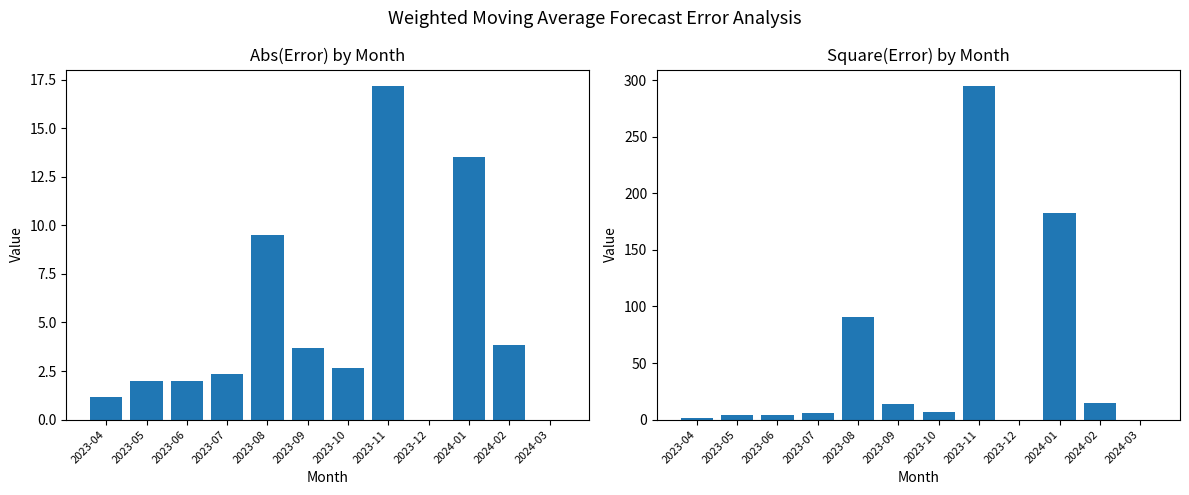

What is the average value of the Square(Error) series?

51.4